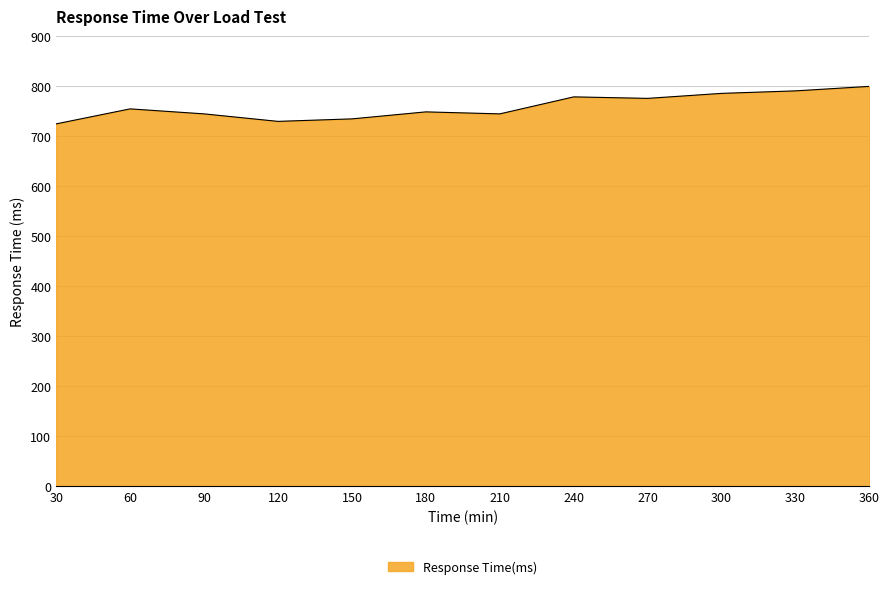

What is the change in value from 180 to 240?

+30